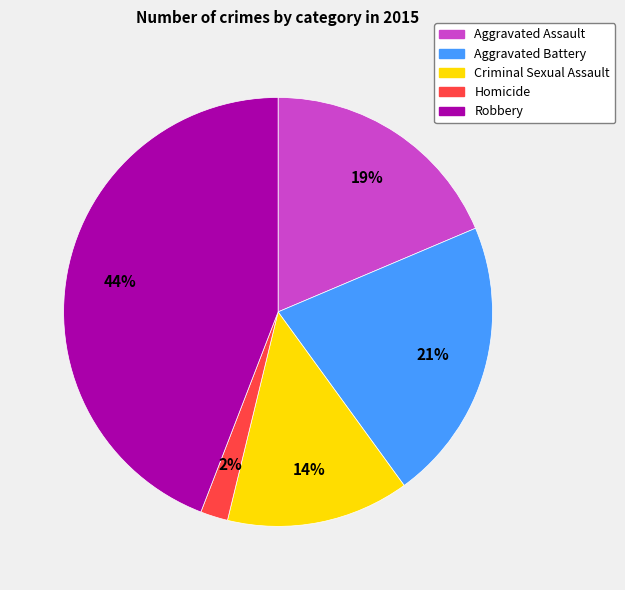

Which has a higher value, Aggravated Battery or Aggravated Assault?

Aggravated Battery